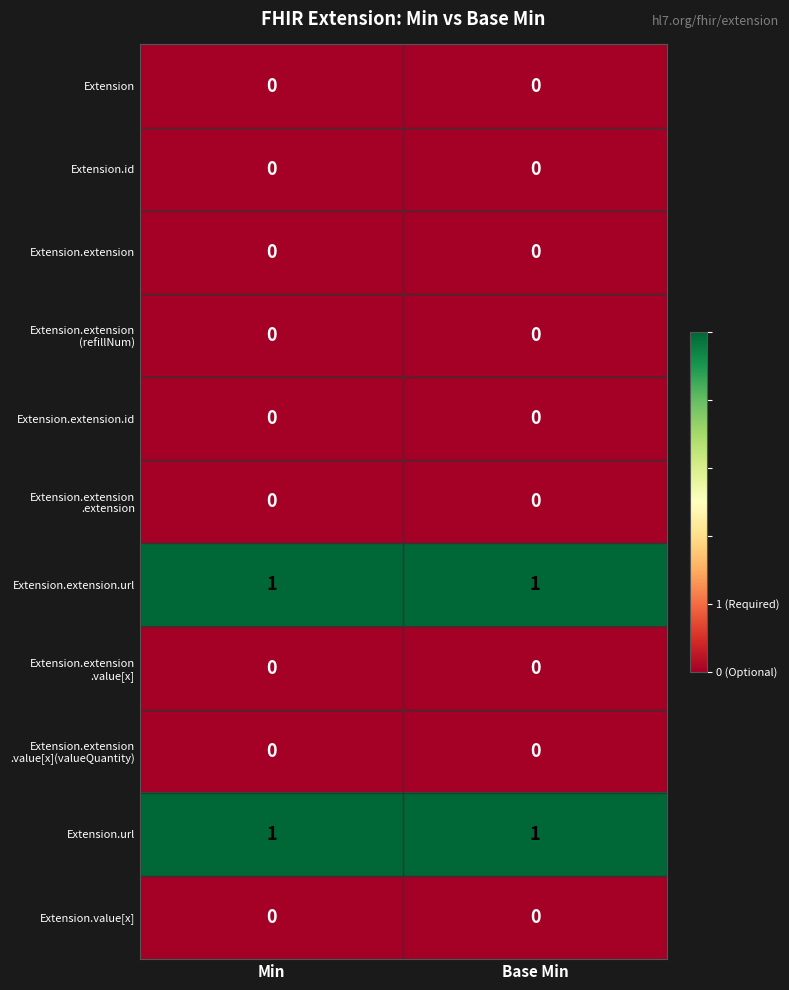

Is the value of Extension.url at Base Min greater than the value of Extension.extension at Min?

Yes